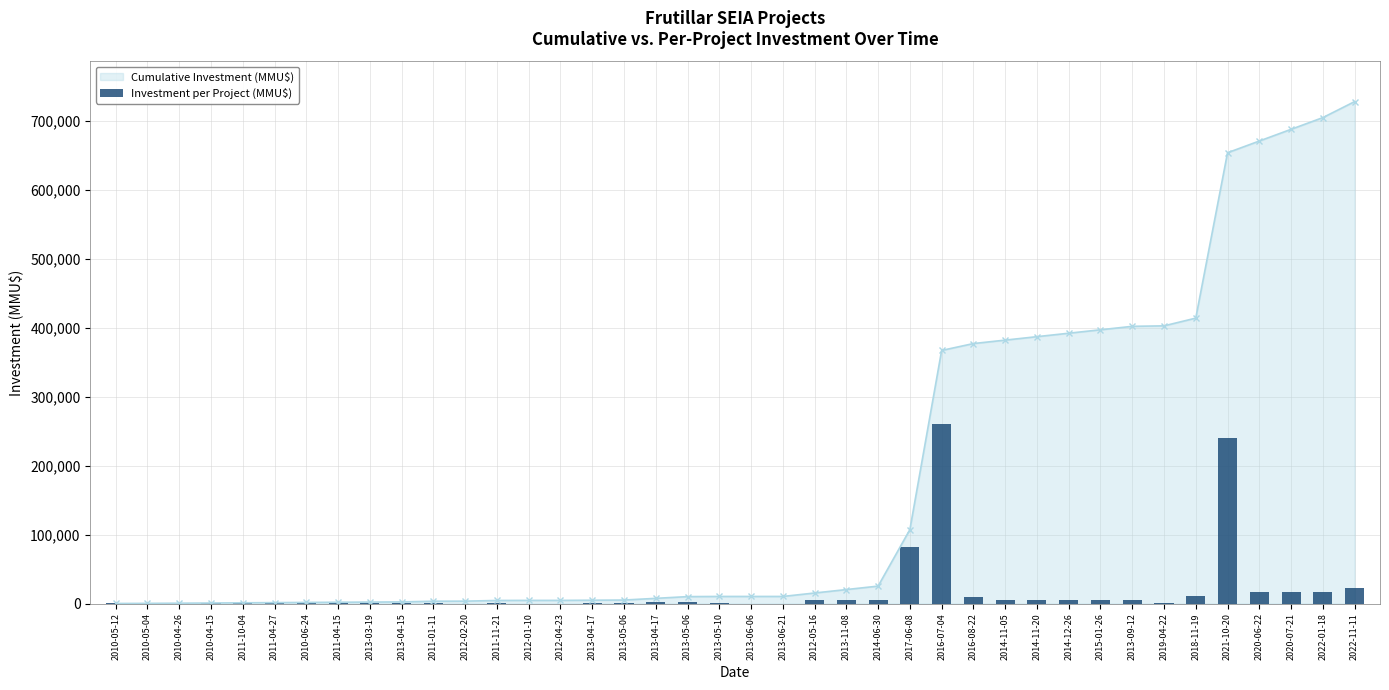

Which label corresponds to the largest value in the chart?

2016-07-04